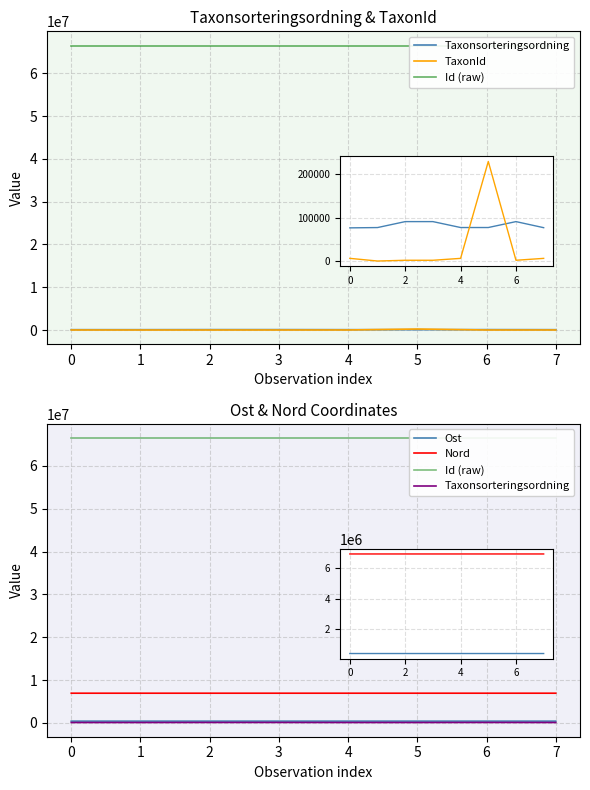

What is the difference between the second highest and minimum values in the Id (raw) series?

7